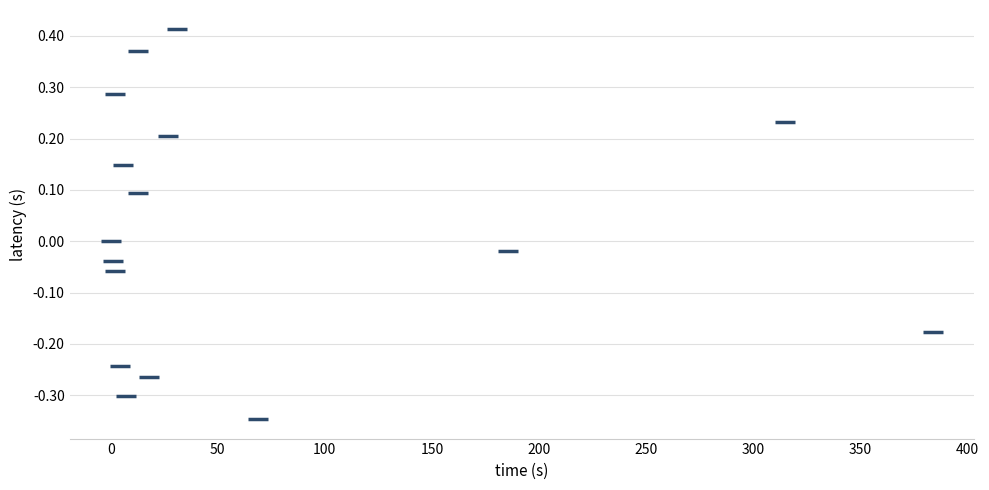

What is the range of Y values (max minus min)?

0.8